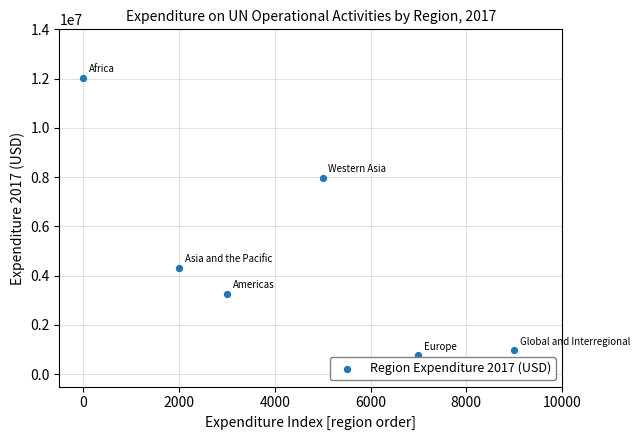

What Y value in the scatter plot is closest to 6398316?

7965306.7